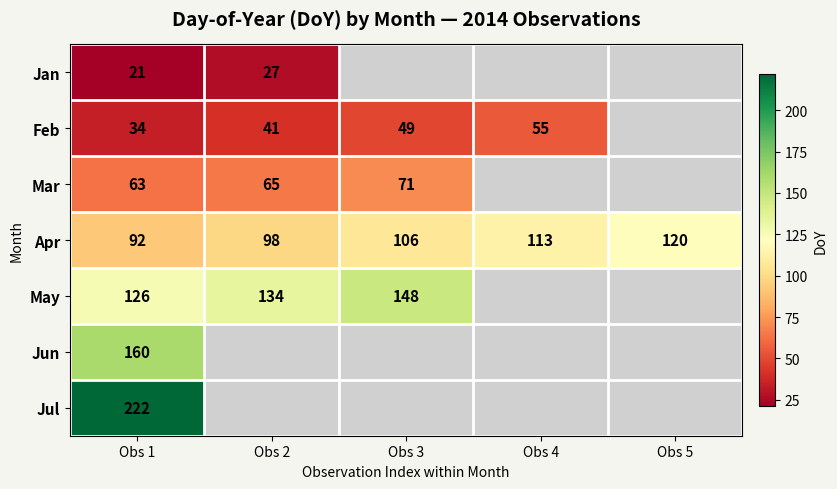

The Jun series shows 160 at Obs 1. True or false?

True